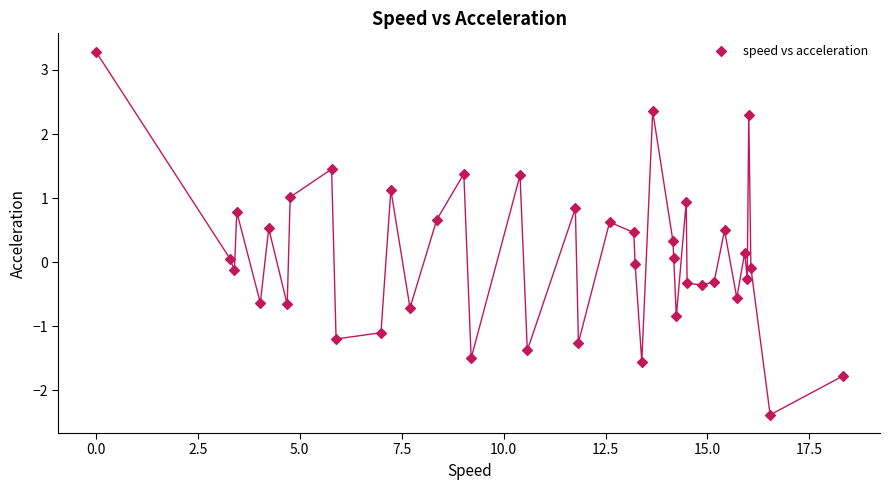

What is the range of Y values (max minus min)?

5.7